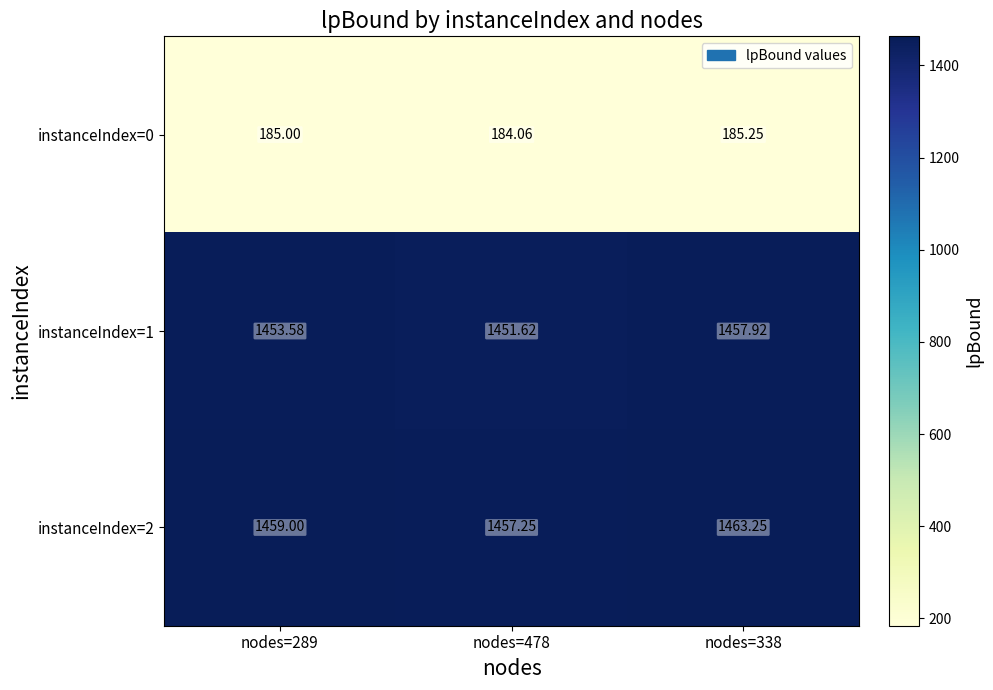

How many data points in instanceIndex=1 are less than 1453?

1